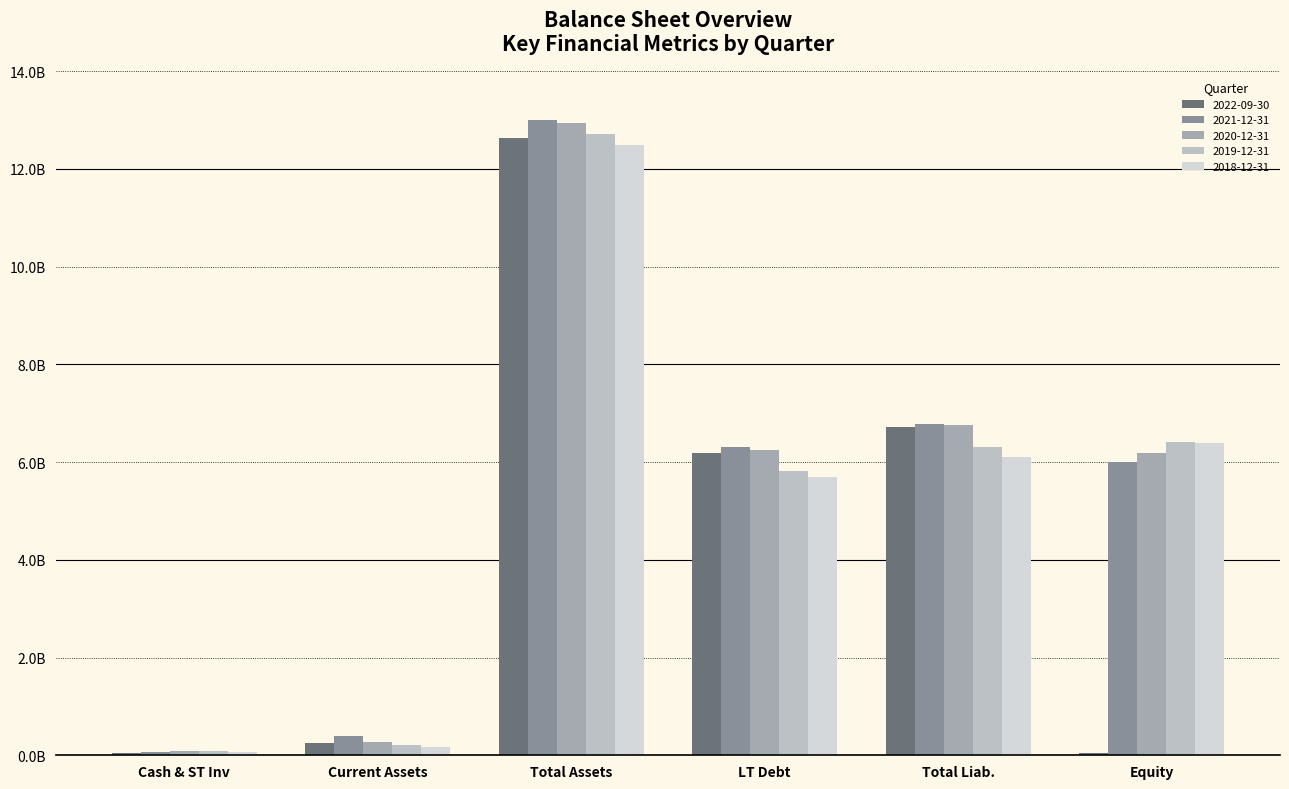

At which label does 2020-12-31 first exceed 6?

Total Assets